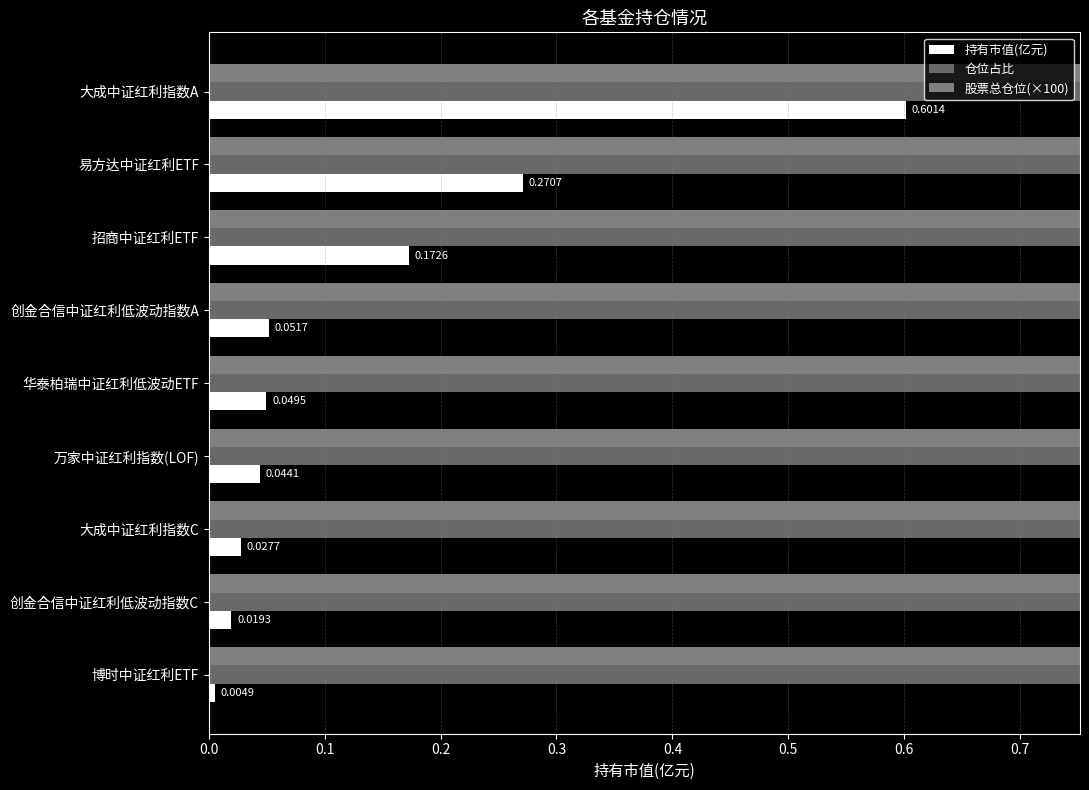

Which has a higher value, 招商中证红利ETF or 华泰柏瑞中证红利低波动ETF?

招商中证红利ETF